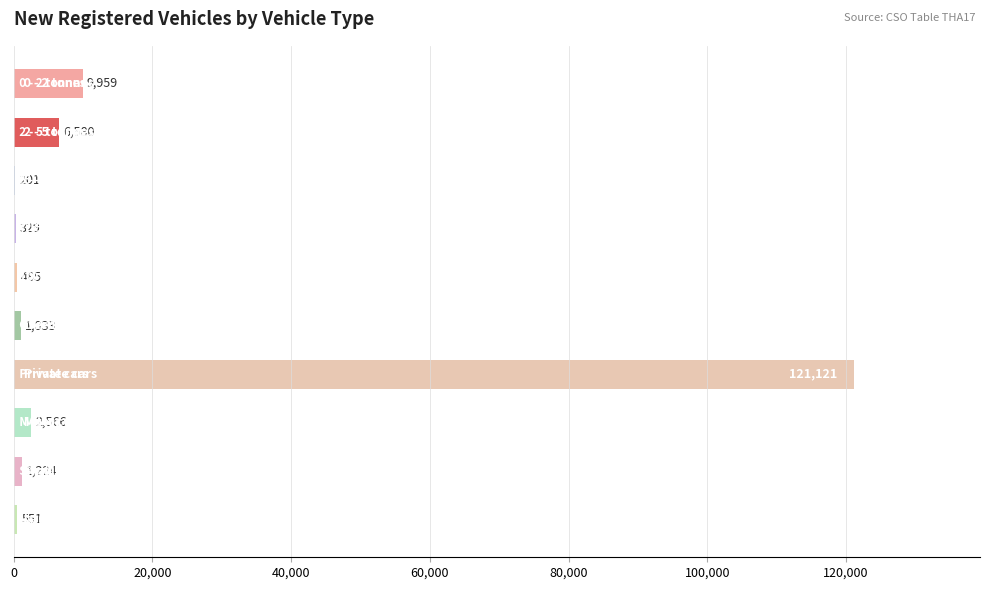

What is the greatest value displayed?

121121